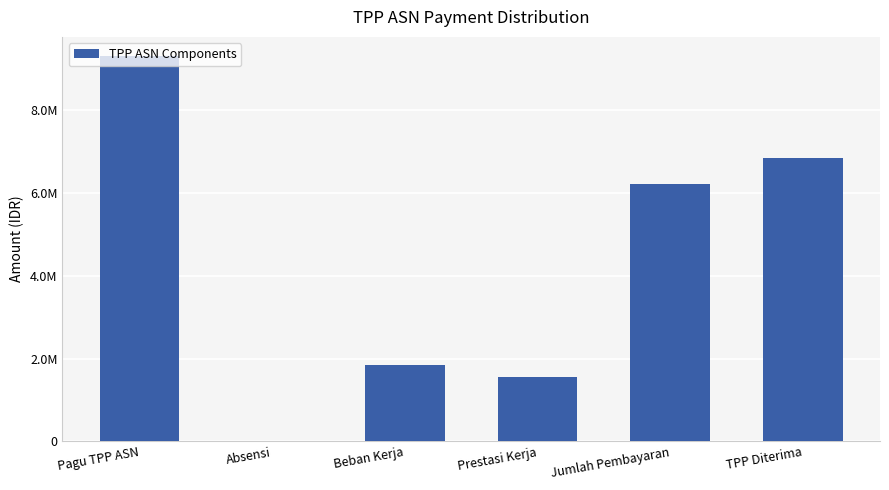

What is the change in value from Absensi to Prestasi Kerja?

+1566560